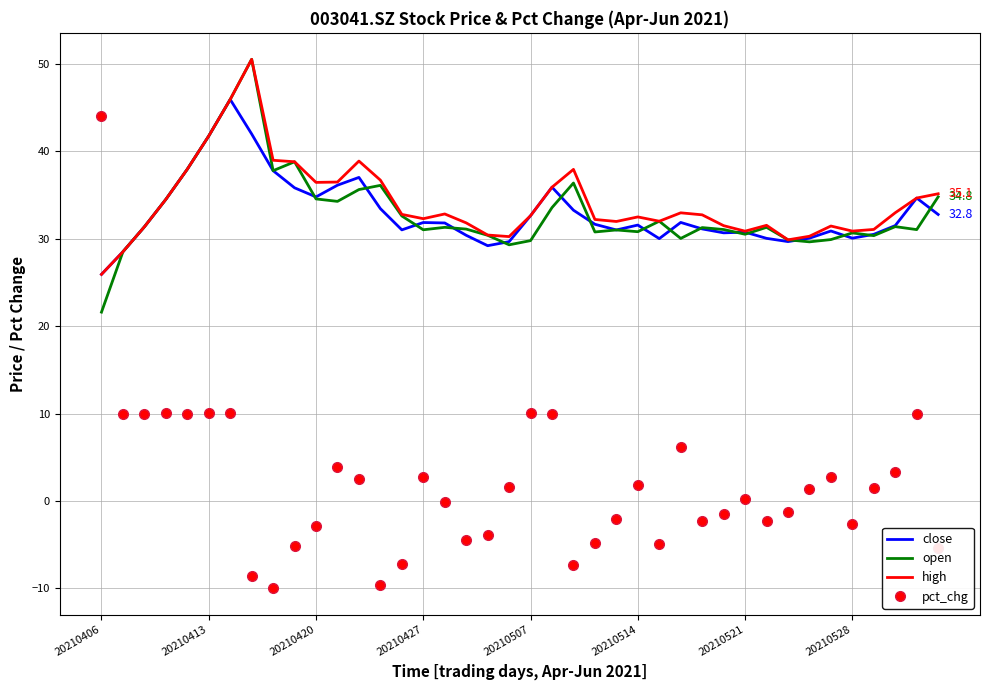

True or false: open and pct_chg intersect in this chart.

True